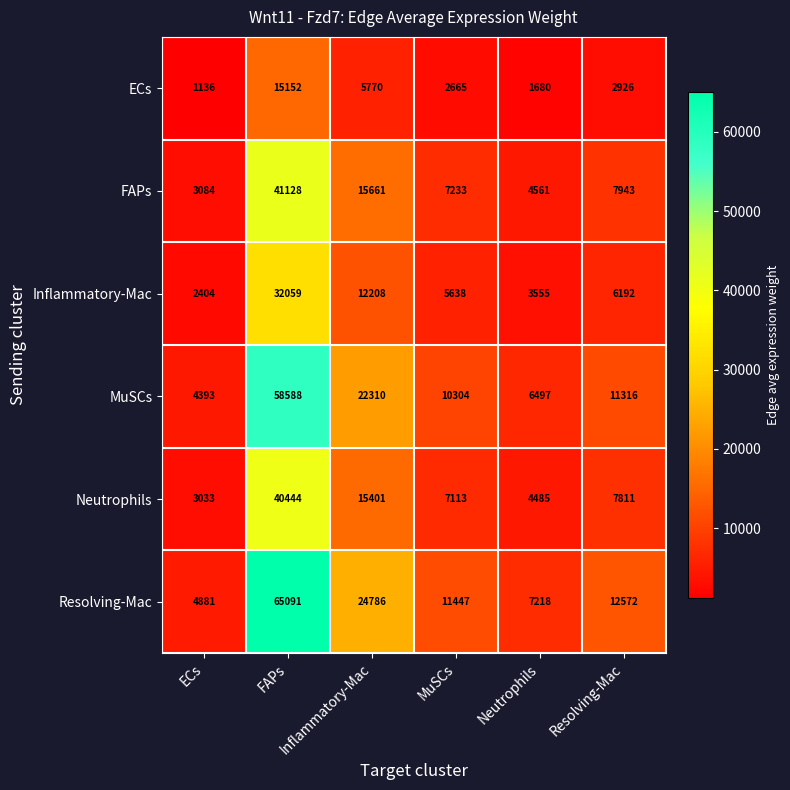

Which series has the largest range (max minus min)?

Resolving-Mac